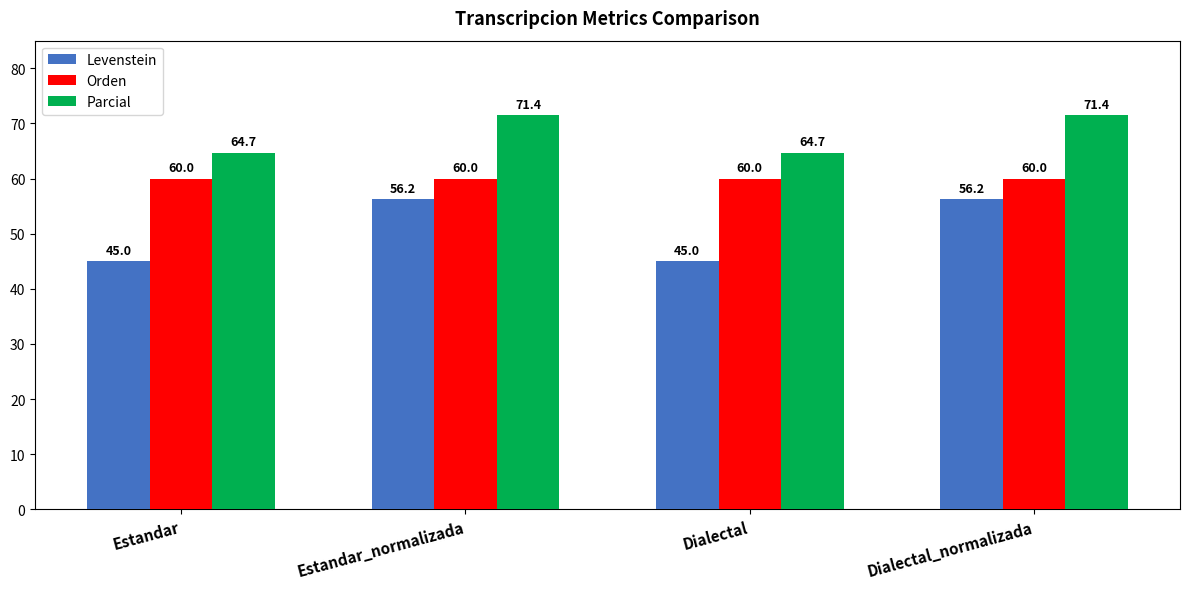

List the series in order of their overall mean, lowest first.

Levenstein, Orden, Parcial